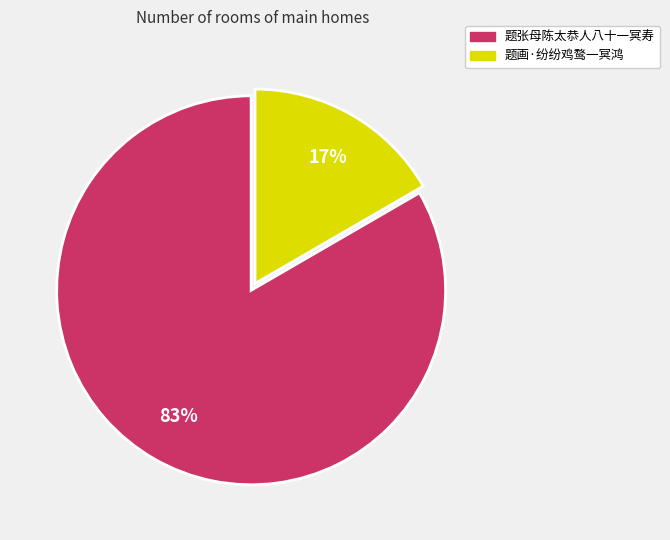

Is there a majority slice in this chart?

Yes